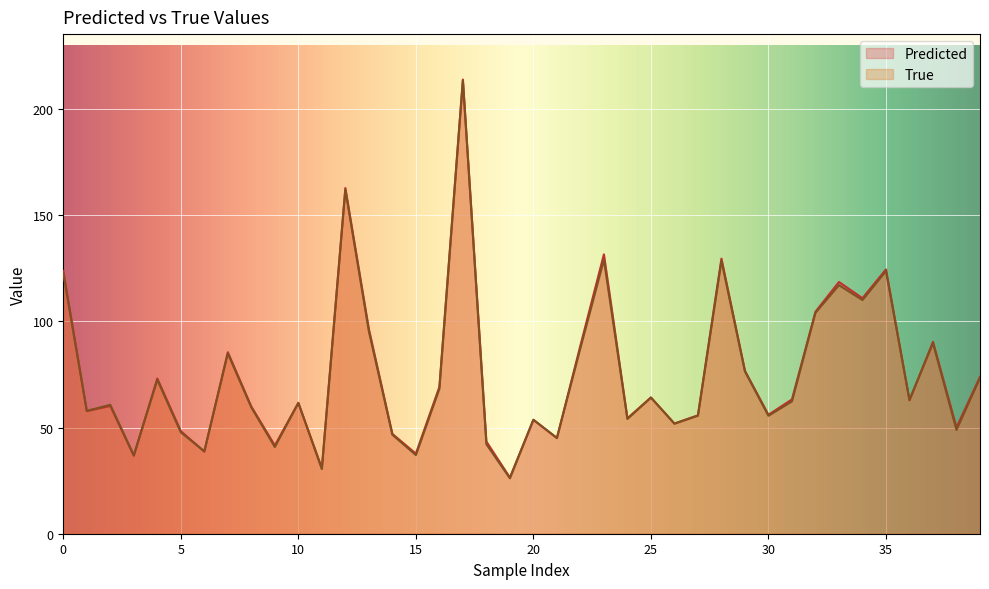

At how many categories does at least one series exceed 194?

1